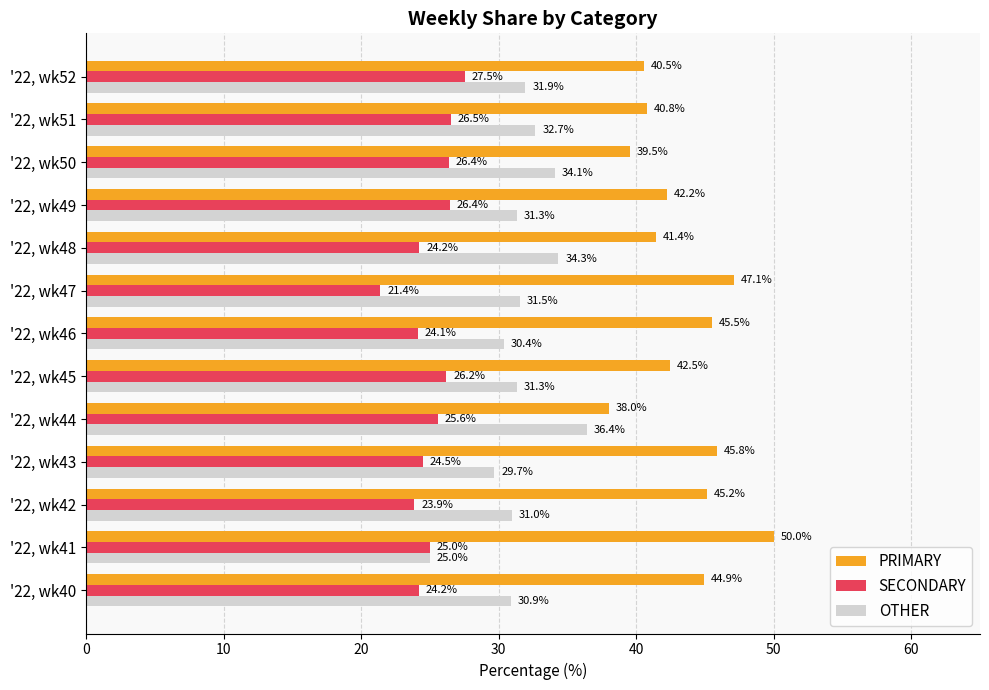

The PRIMARY series shows 45.8 at '22, wk43. True or false?

True